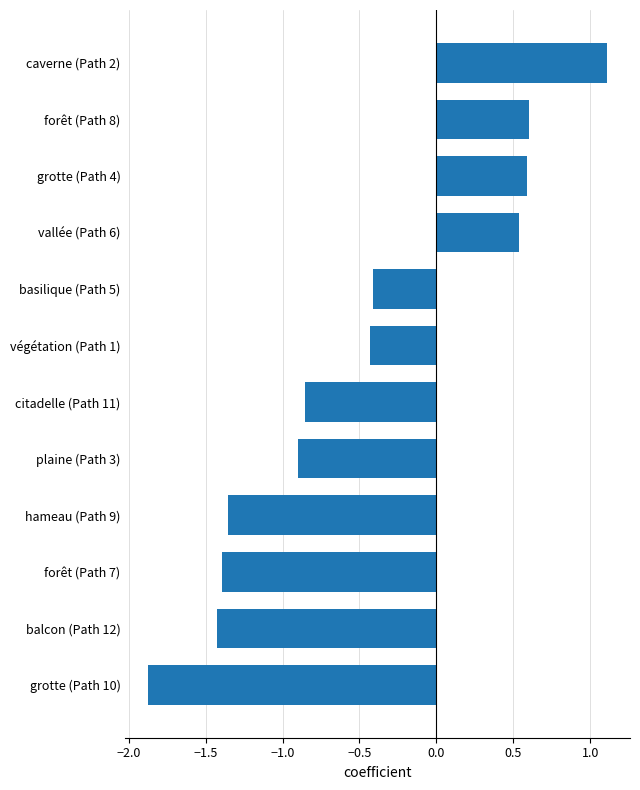

What is the greatest value displayed?

1.1